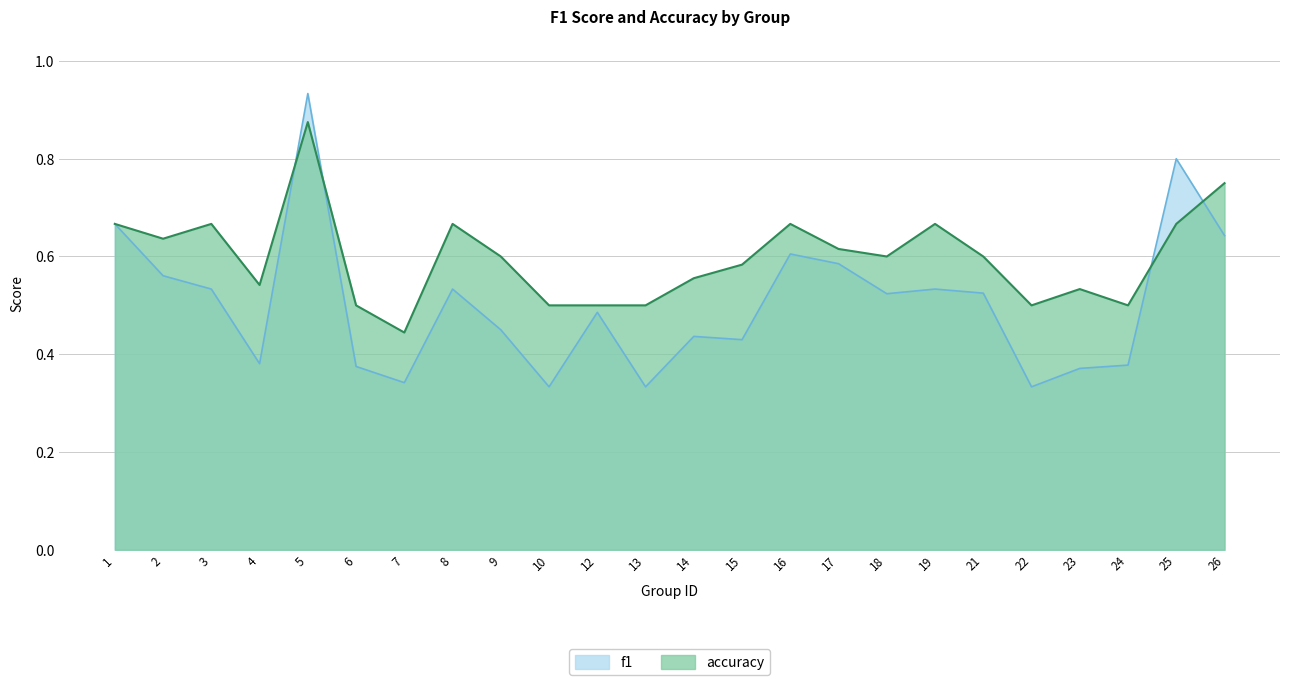

At 8, list the series in order from largest to smallest.

accuracy, f1